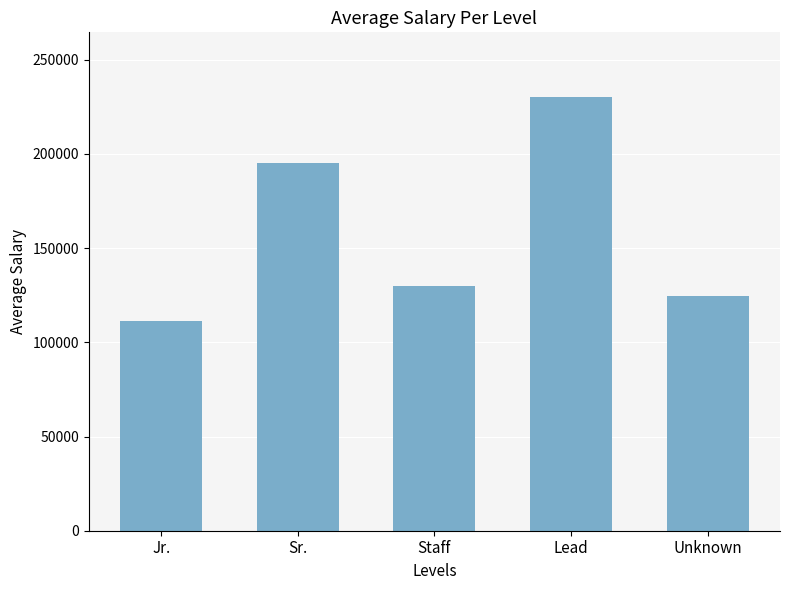

At which label is the value closest to 170525?

Sr.